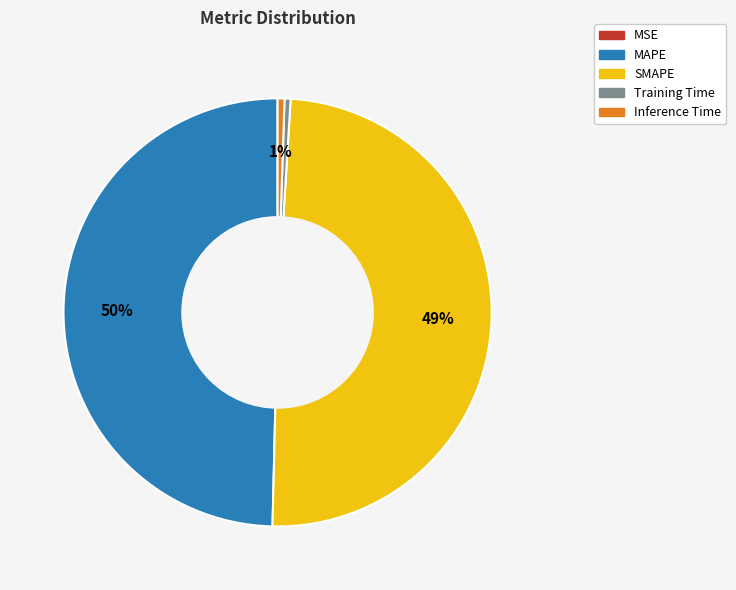

The Inference Time slice represents 1% of the pie. True or false?

True